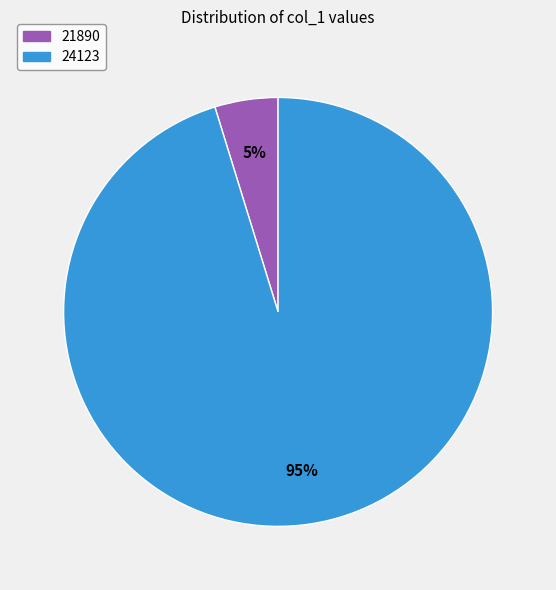

True or false: 21890 accounts for 5% of the total.

True